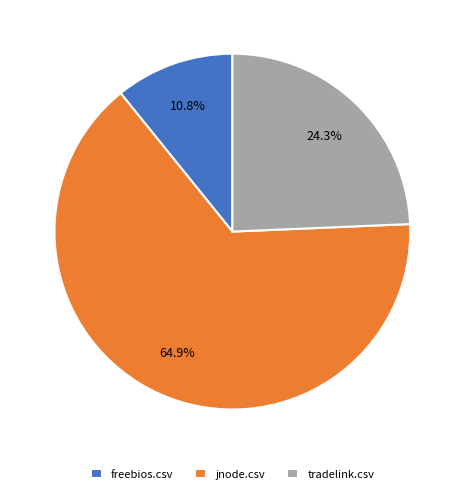

How many segments does this pie chart have?

3